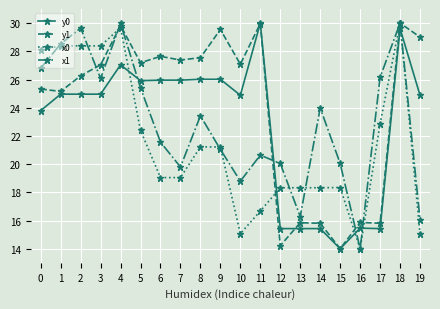

What is the value of the x1 point at the 13th from the left?

20.0